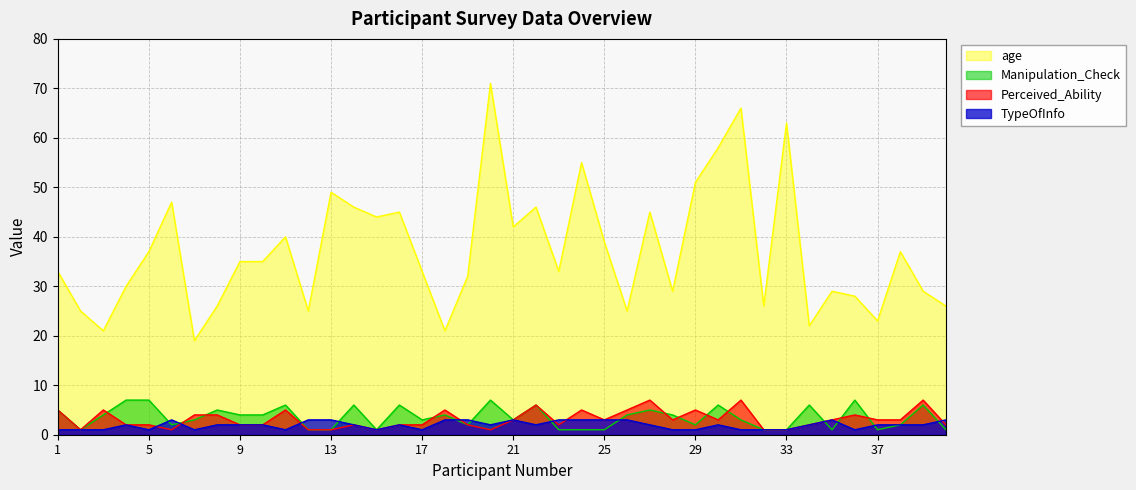

Which category has the highest value in the Manipulation_Check series?

4